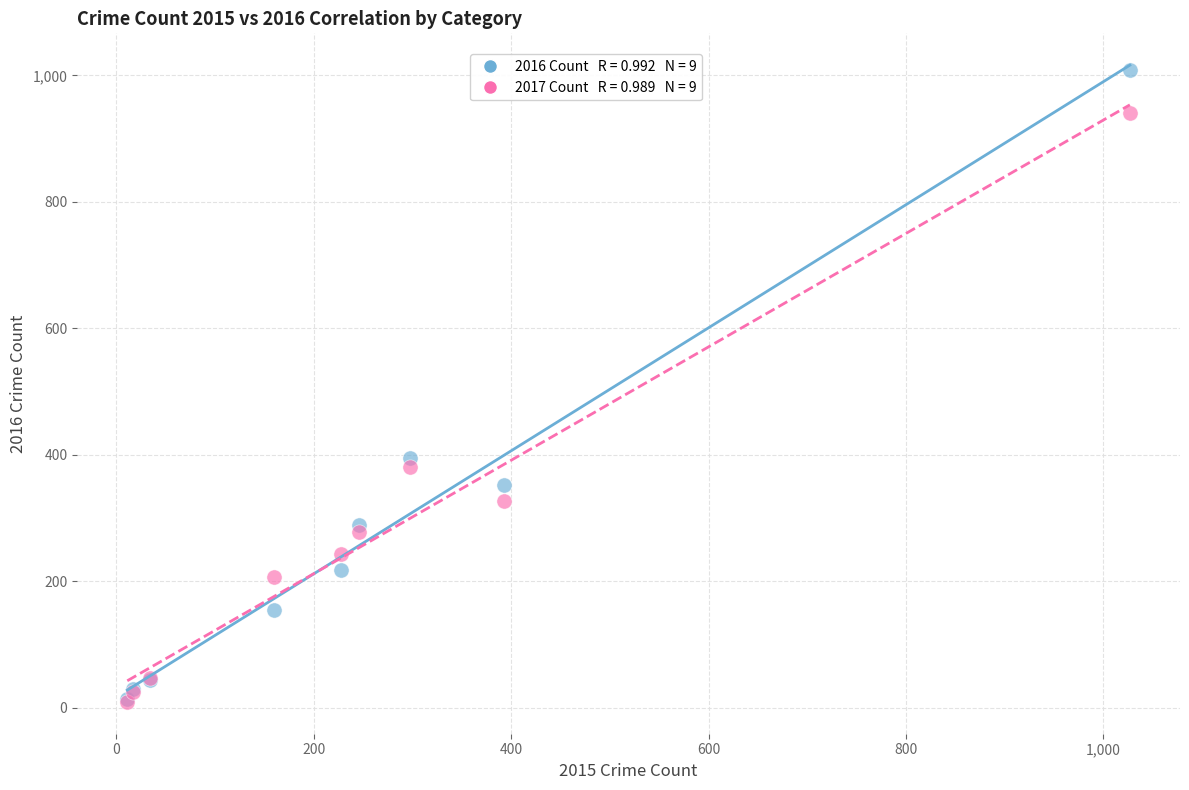

Across all series, what Y value is closest to 509?

394